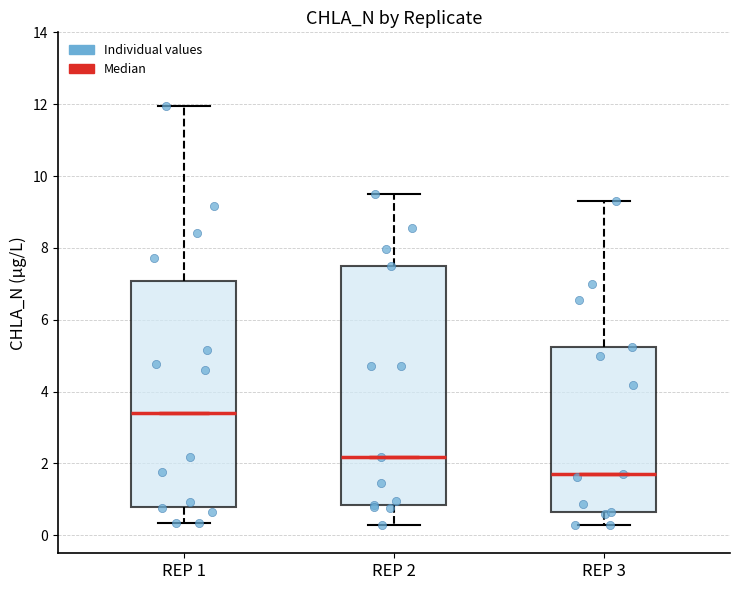

Where is the upper edge of the box for REP 2 on the y-axis? The values are not printed on the chart, so give them approximately, as read against the axis.

7.4